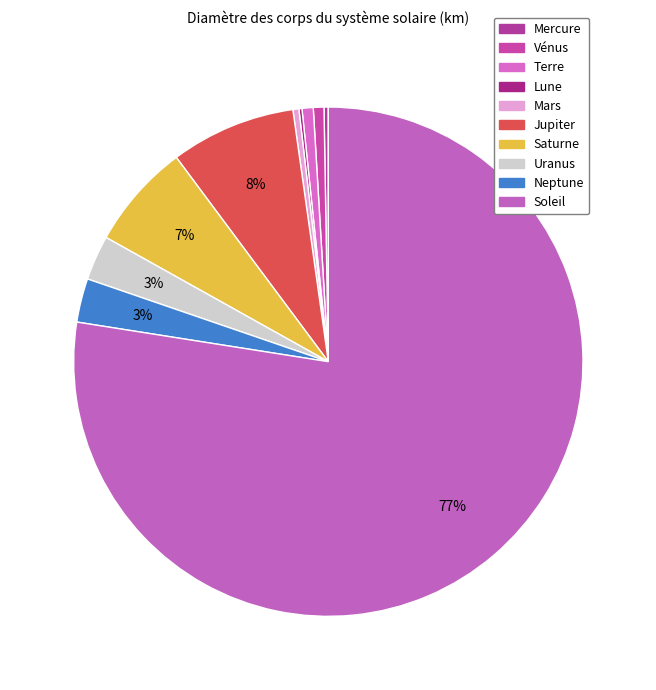

Which category has the smallest portion of the pie?

Lune